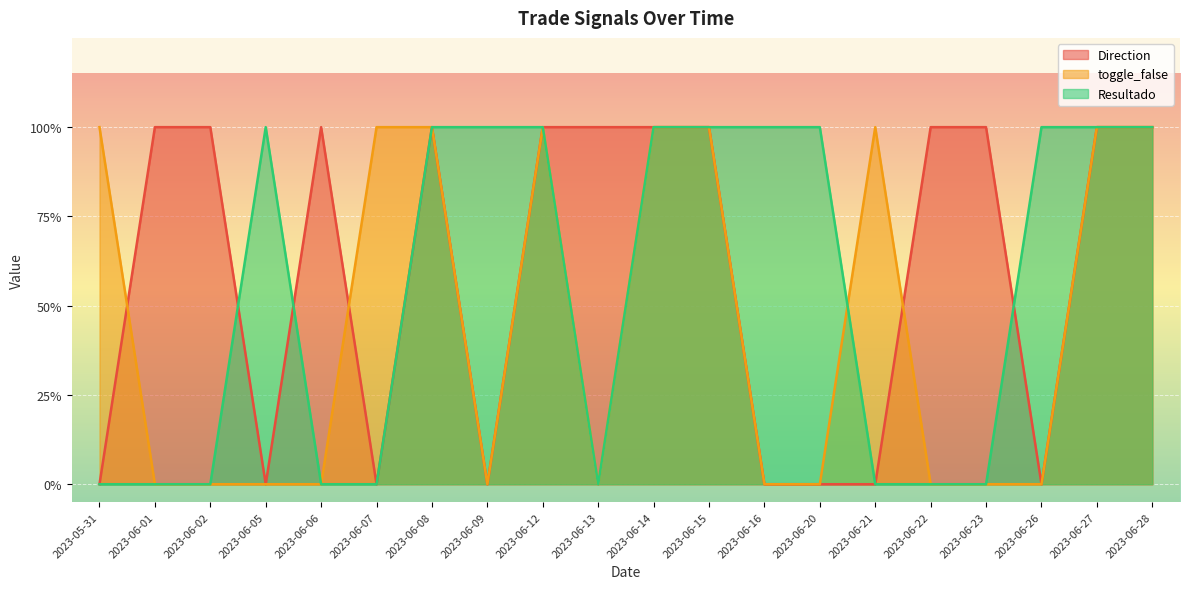

Between 2023-06-28 and 2023-06-22, which is larger?

2023-06-28